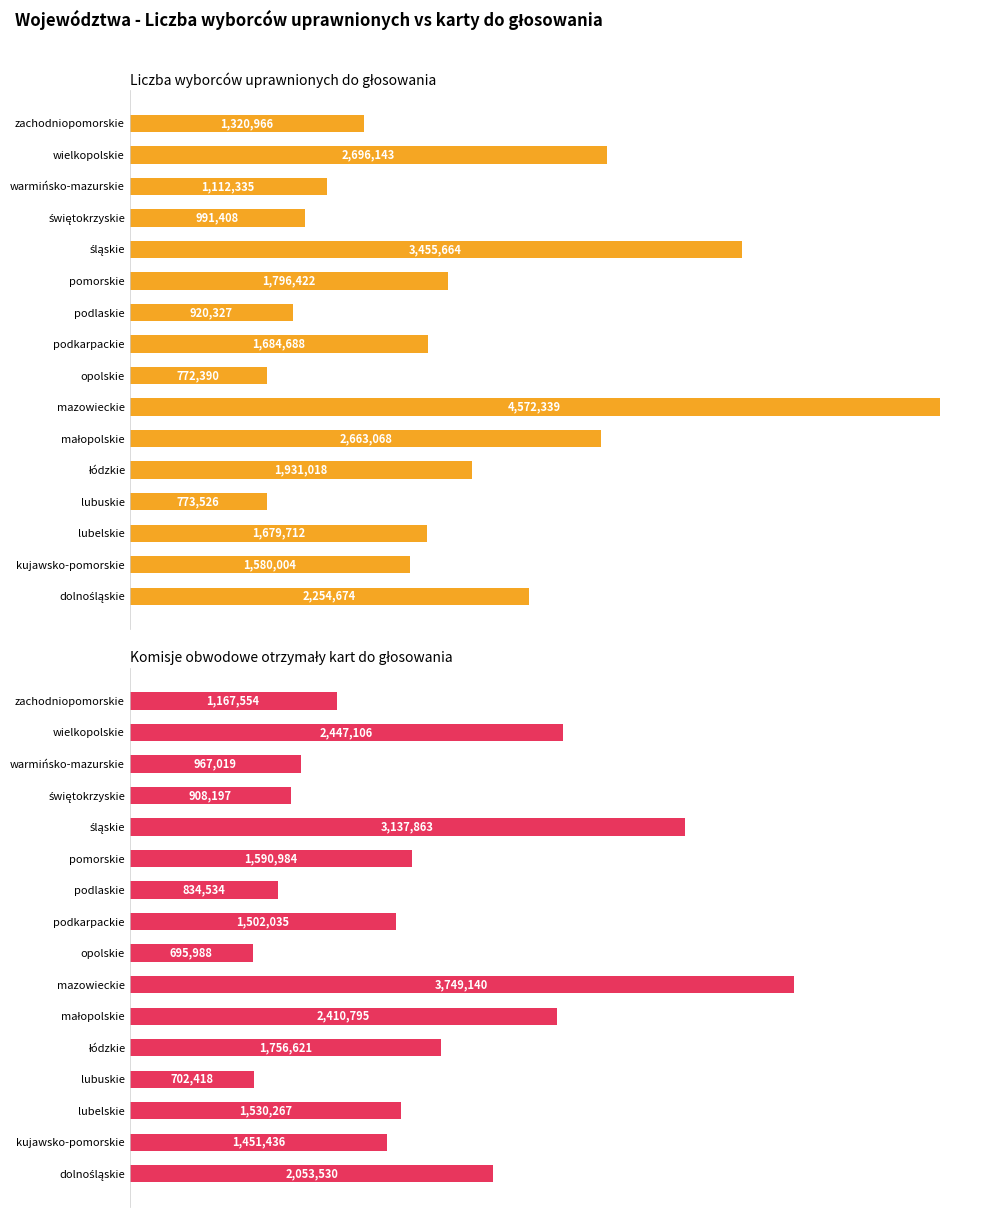

True or false: Liczba wyborców uprawnionych do głosowania has a value of 438058 at lubuskie.

False